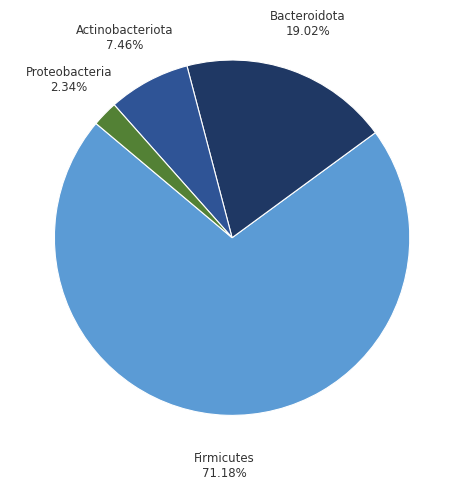

Does any single category account for the majority?

Yes